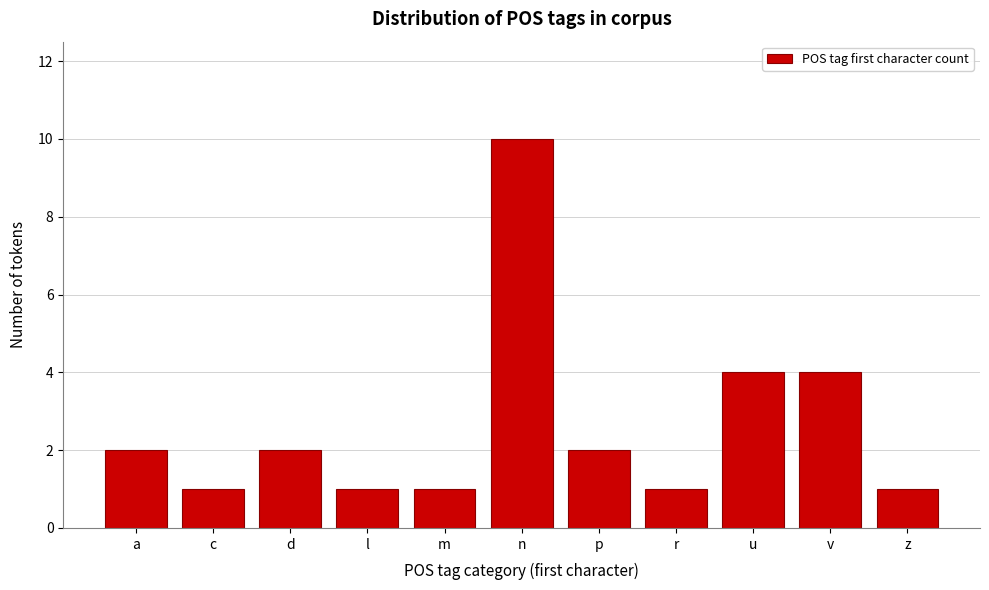

Reading right to left, what are all the values shown in this chart?

z=1	v=4	u=4	r=1	p=2	n=10	m=1	l=1	d=2	c=1	a=2